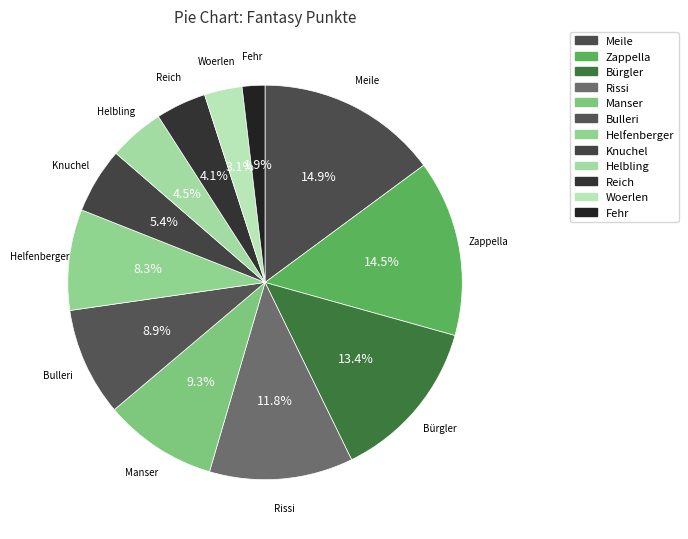

How many segments does this pie chart have?

12